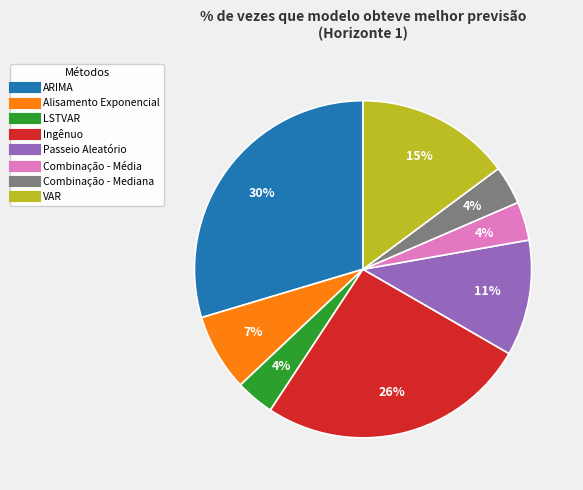

Is there any slice that represents more than half of the pie?

No